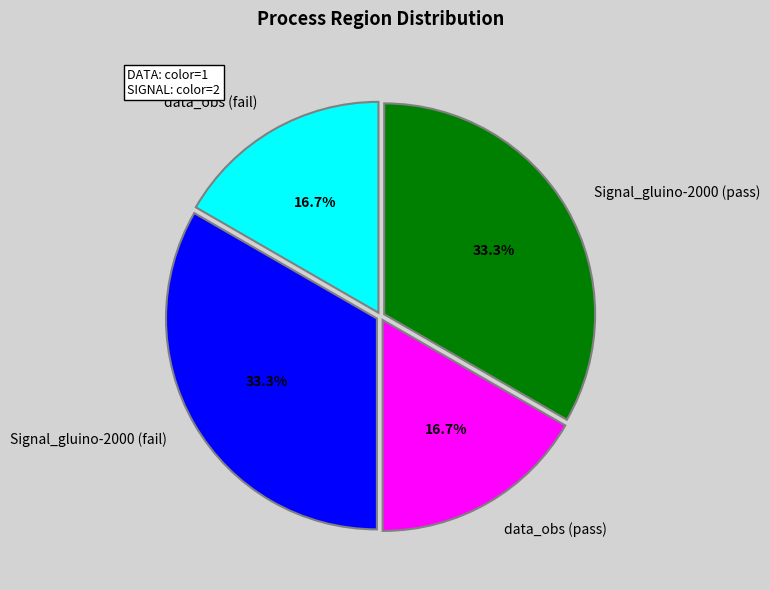

Is it true that Signal_gluino-2000 (fail) is 33% of the pie?

True